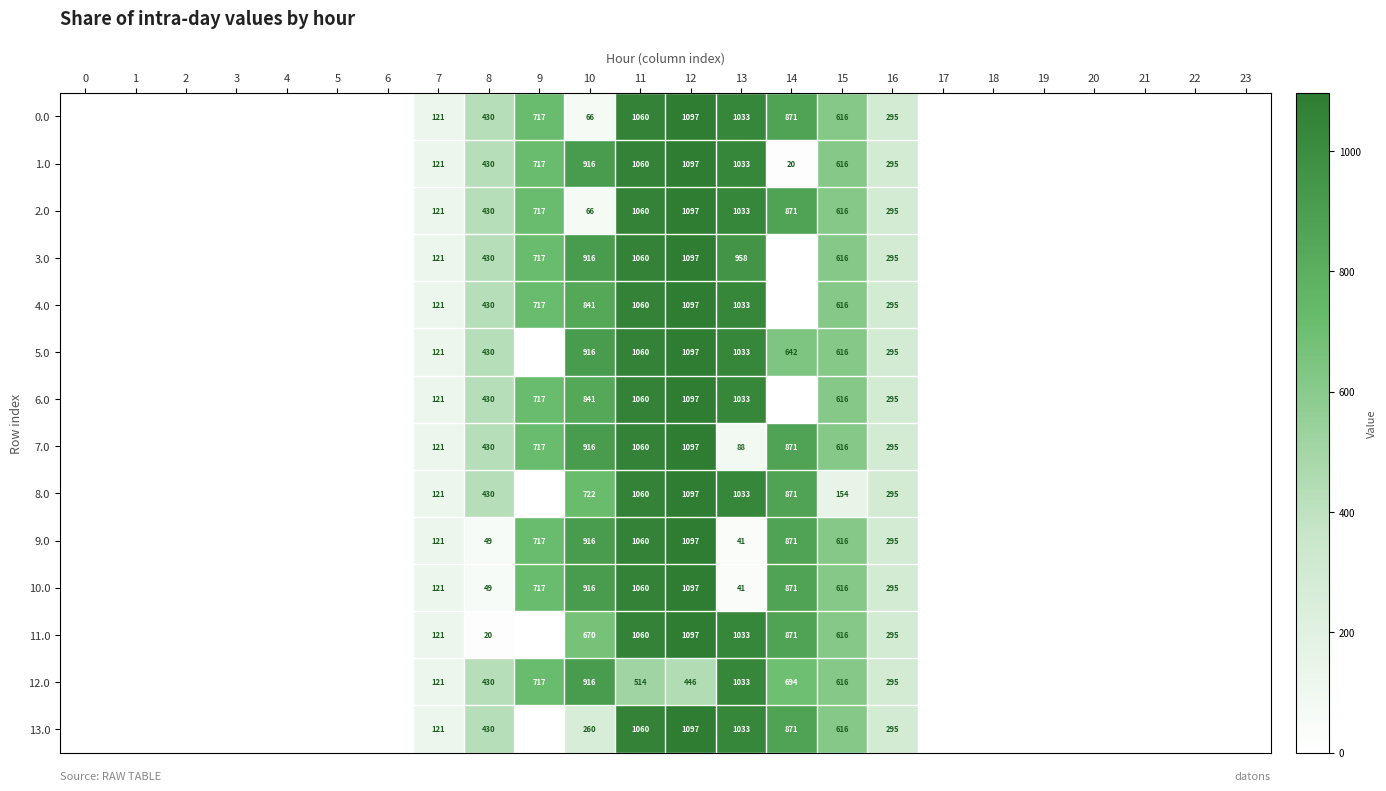

Is it true that 12.0 equals 1552 at 10?

False